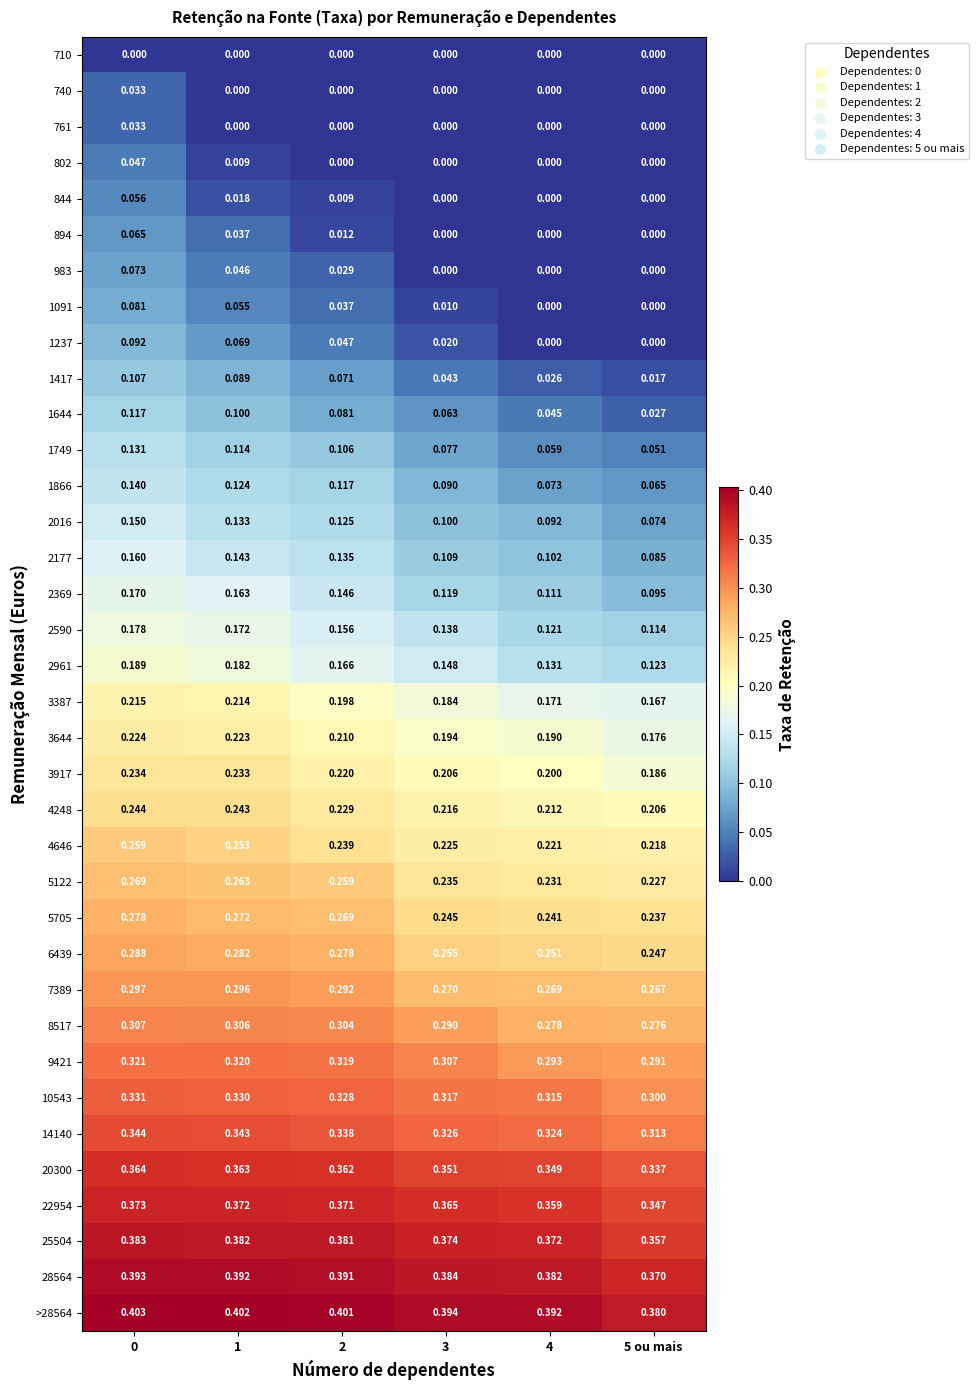

Which series has the widest spread of values?

1237